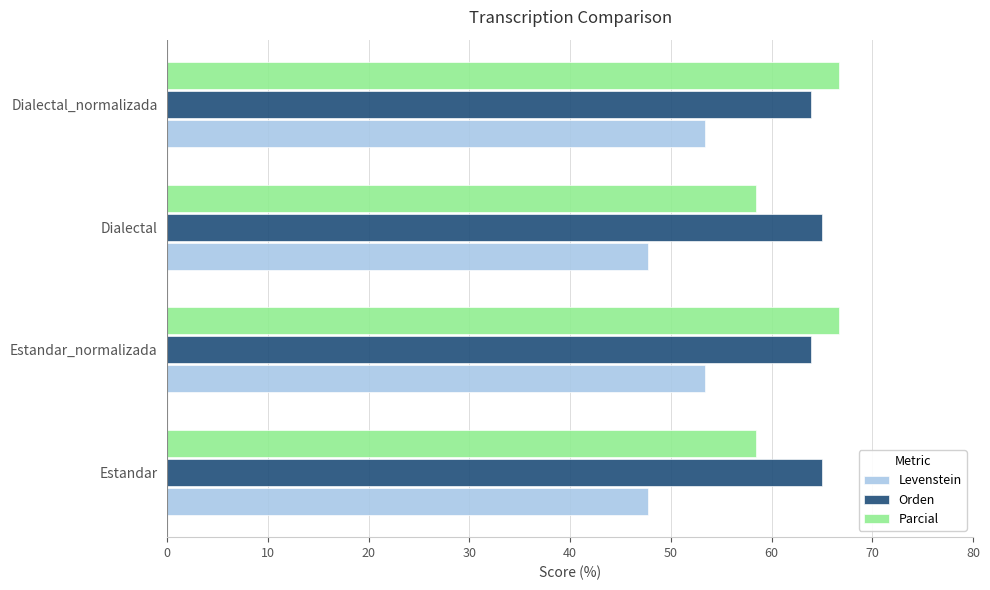

What are all the series names shown in the legend?

Levenstein, Orden, Parcial